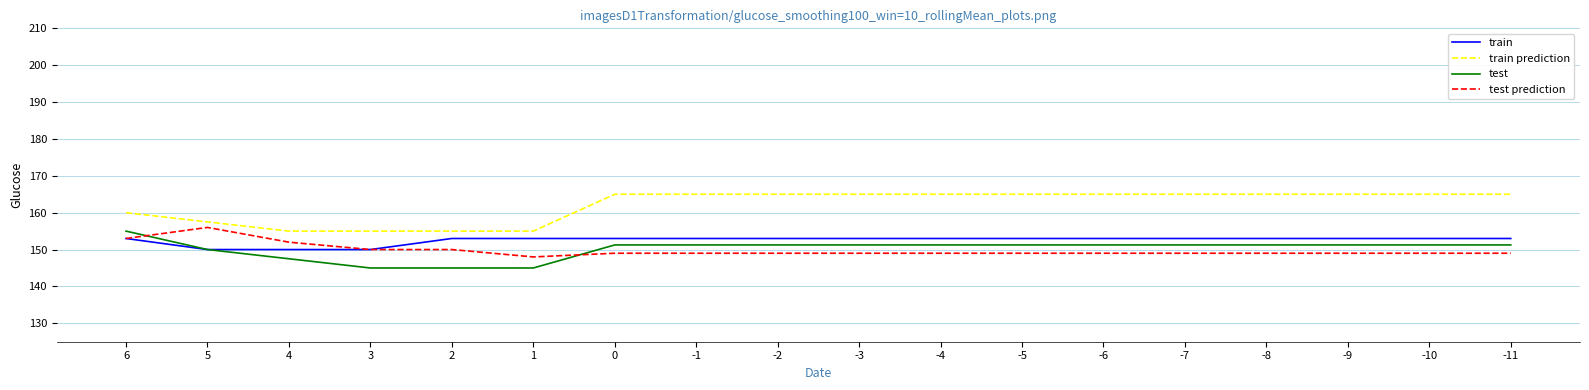

The value of train prediction at 1 is 236.8. True or false?

False